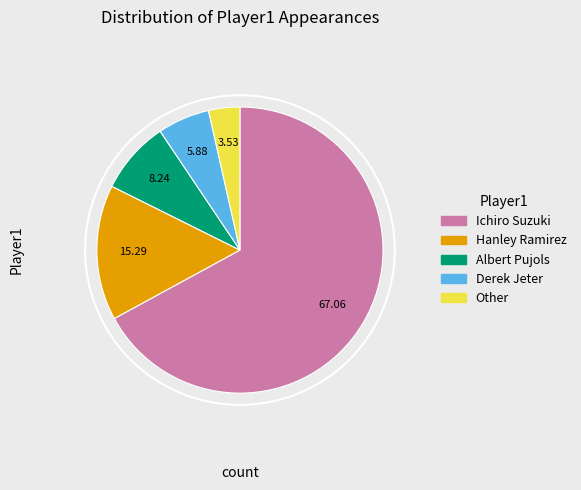

Do Ichiro Suzuki and Hanley Ramirez together represent more than half of the pie?

Yes